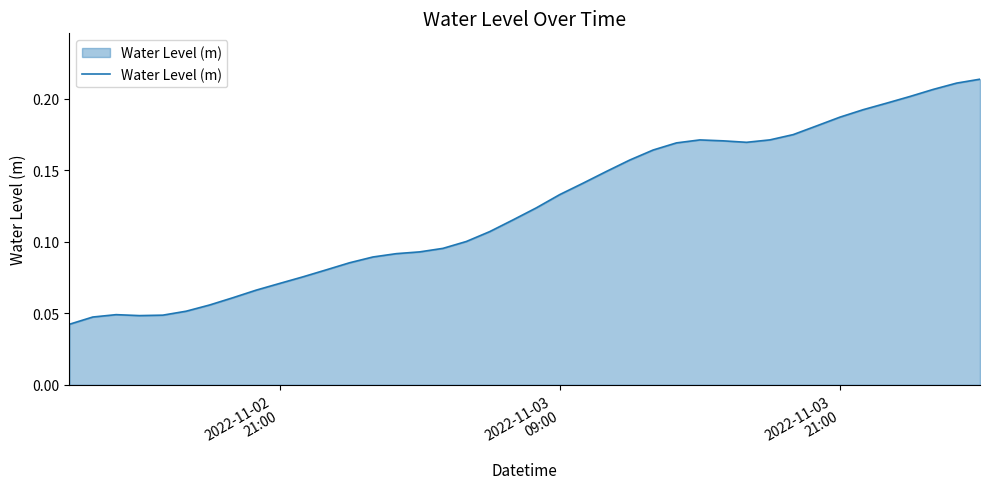

Does the chart have visible grid lines?

No